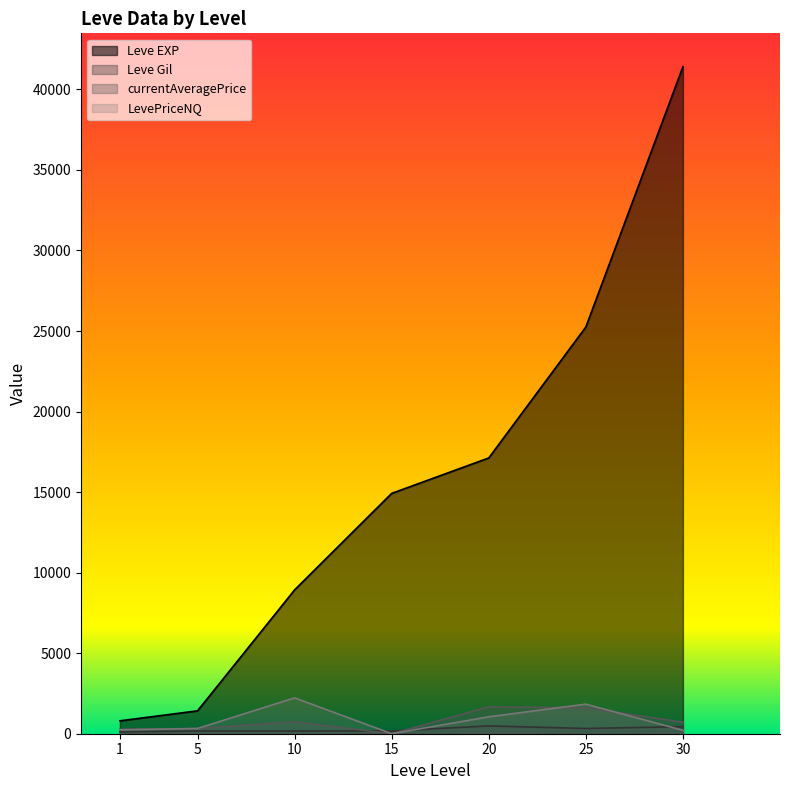

Where is Leve EXP nearest to the value 21105?

20